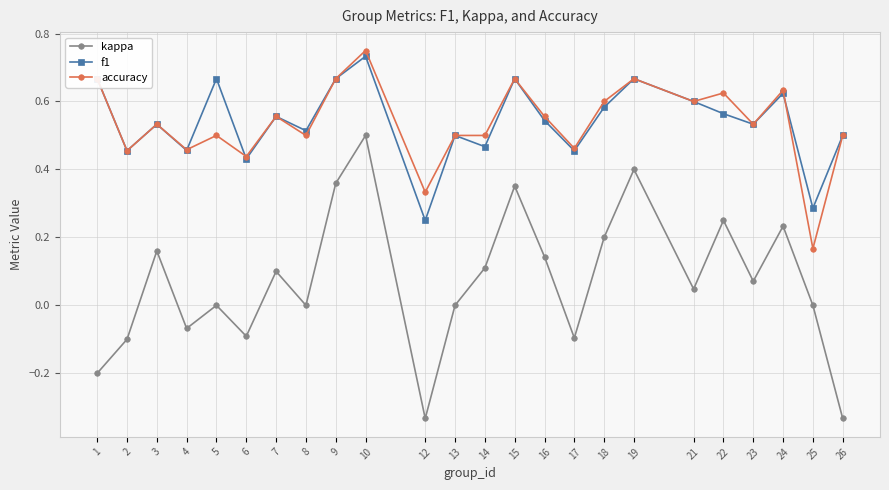

How many distinct data groups are displayed?

3